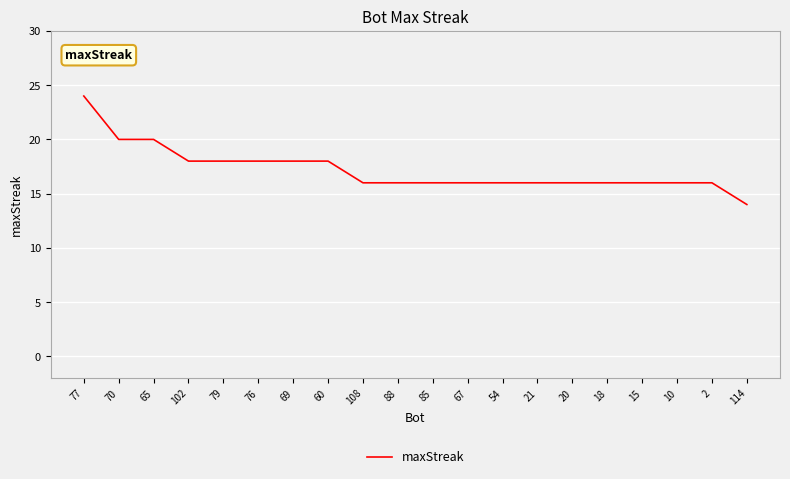

What position from the right is 88?

11